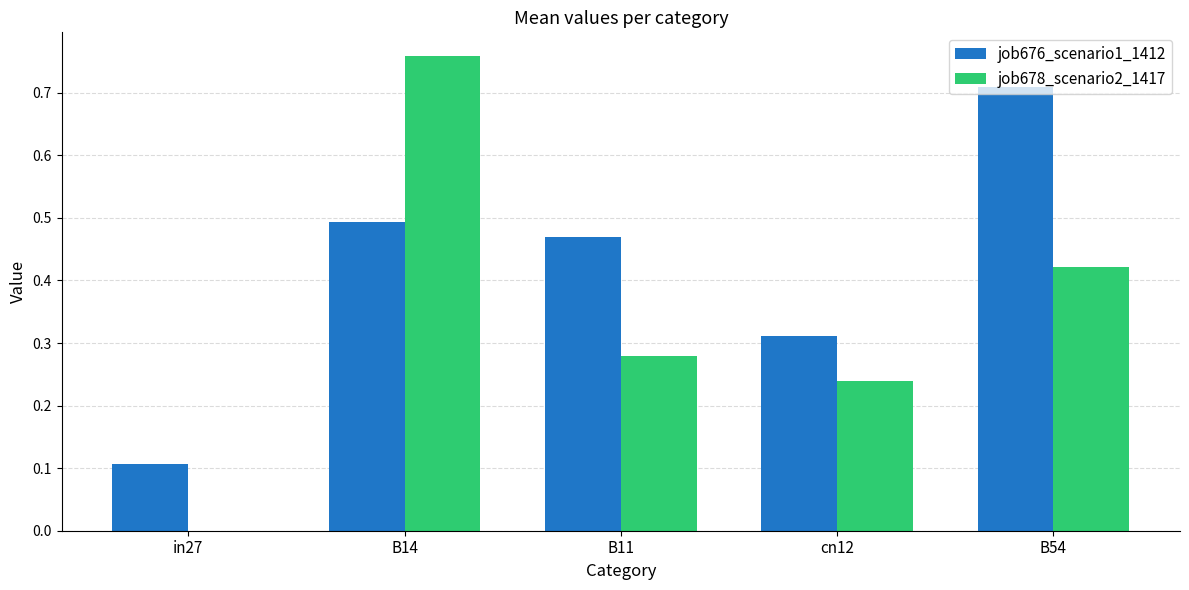

What is the spread (max minus min) of values at cn12?

0.1